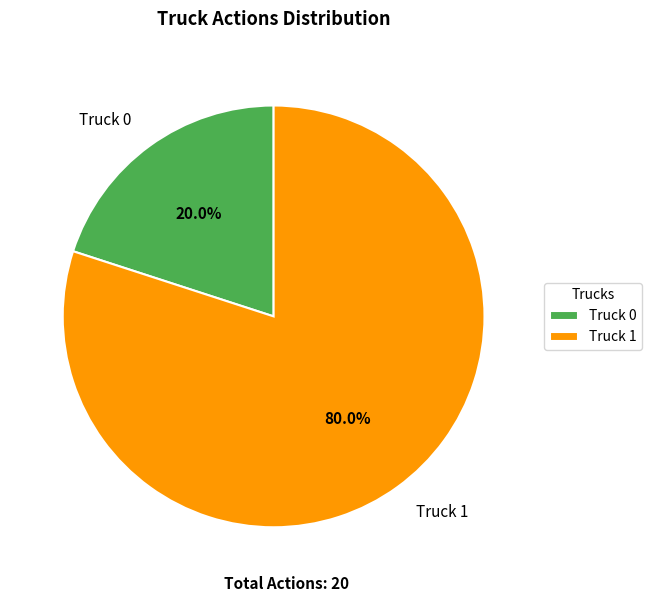

Which slice is the smallest?

Truck 0